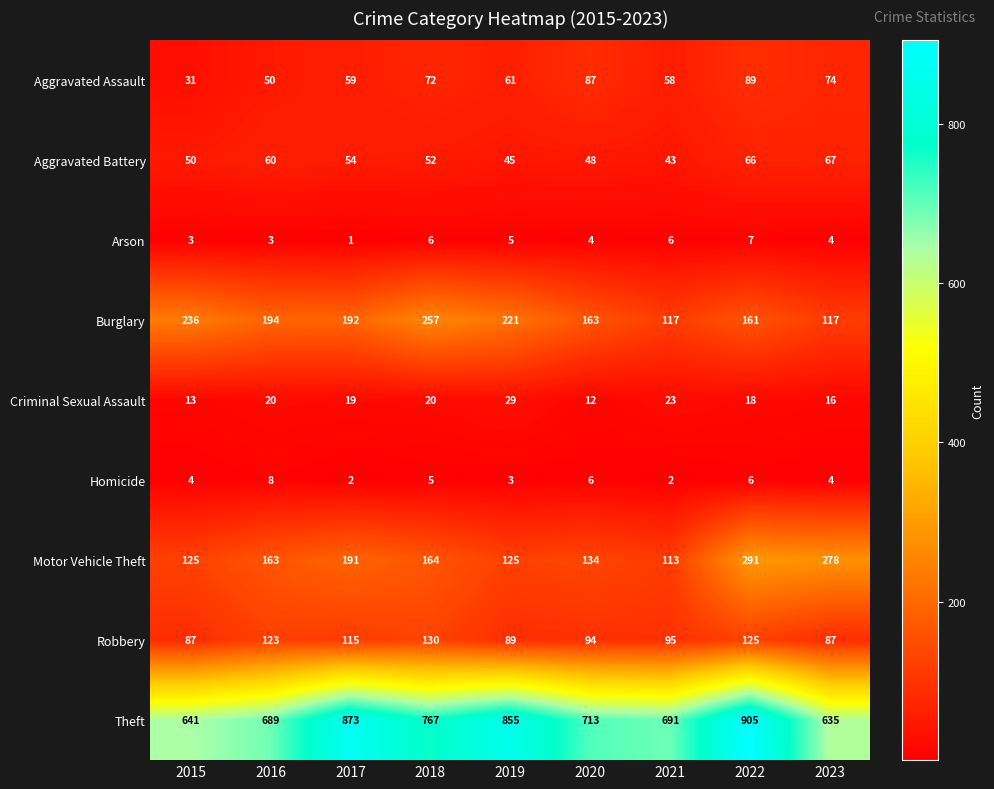

Rank the series at 2019 from lowest to highest value.

Homicide, Arson, Criminal Sexual Assault, Aggravated Battery, Aggravated Assault, Robbery, Motor Vehicle Theft, Burglary, Theft